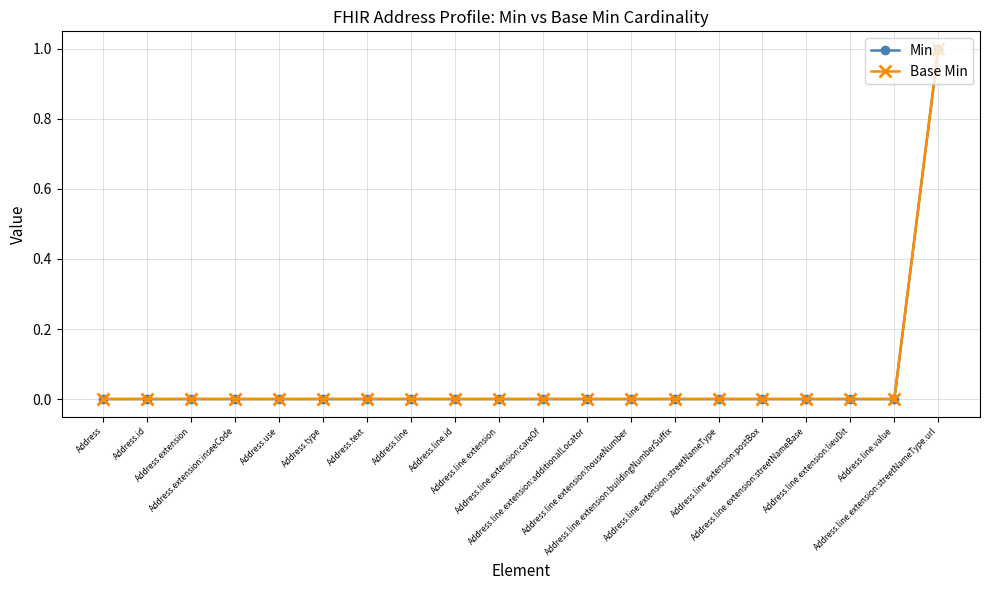

Is this an area chart (filled region under the line)?

No